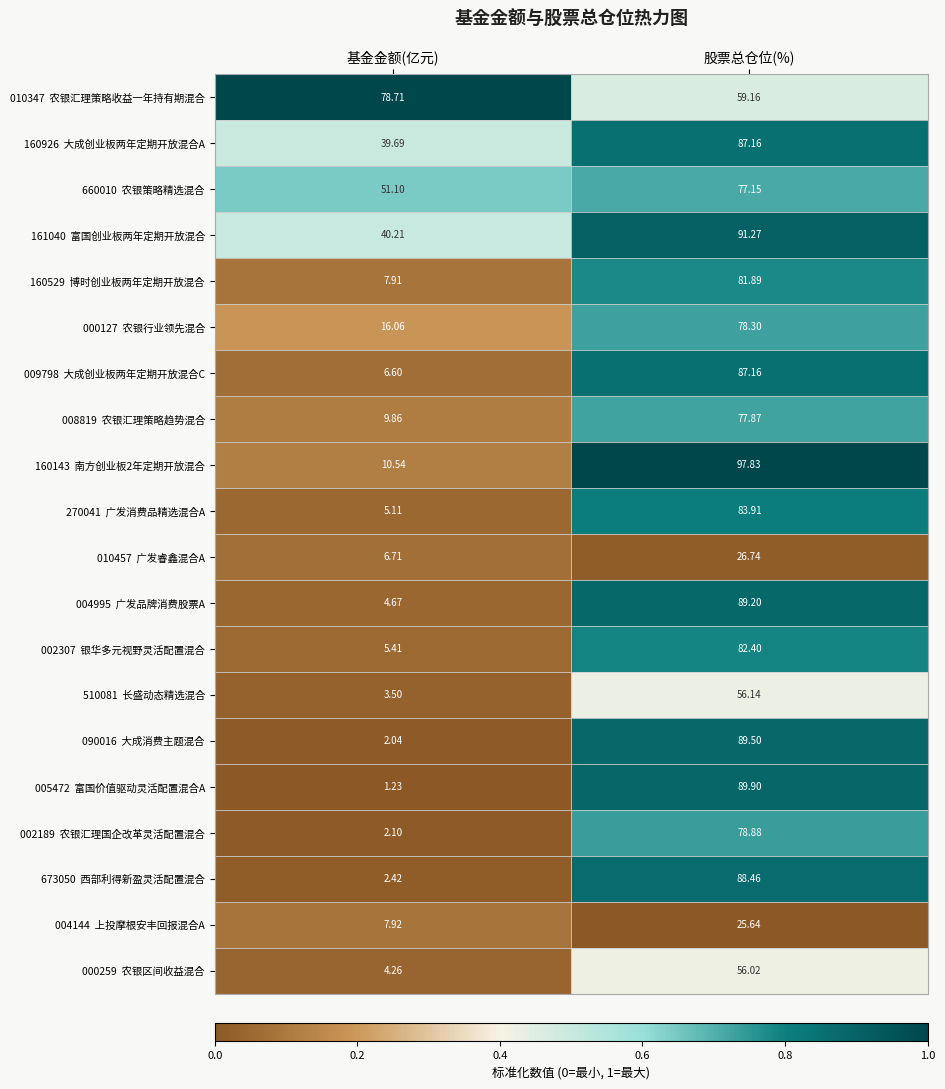

Count the number of categories in the chart.

2